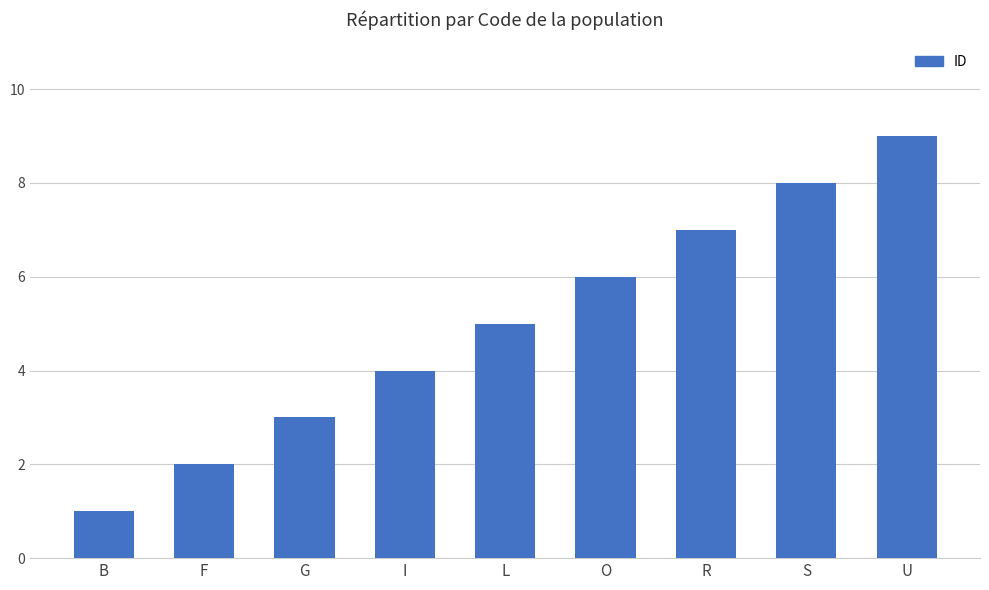

Reading left to right, extract all data points from this chart.

B=1	F=2	G=3	I=4	L=5	O=6	R=7	S=8	U=9